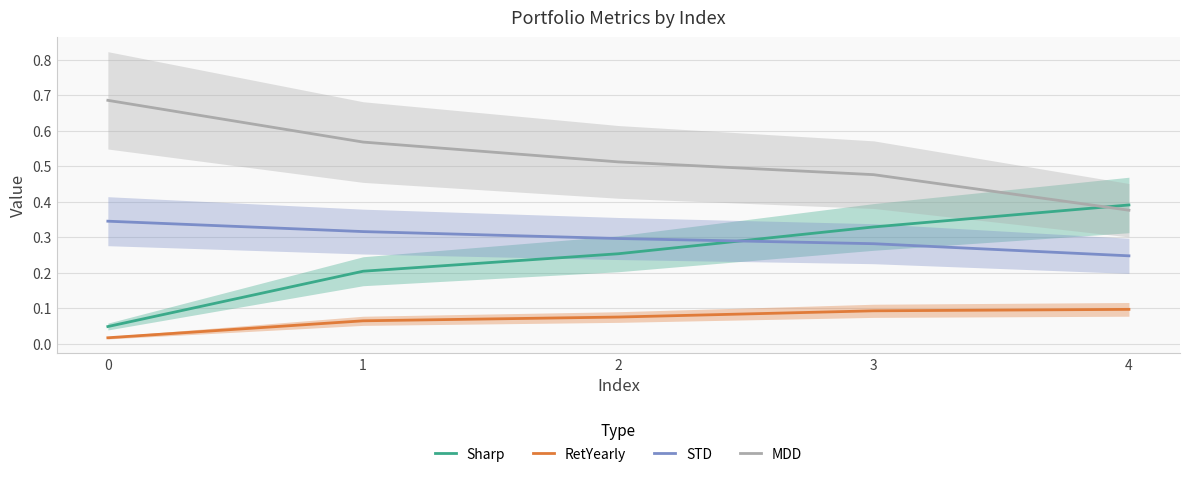

Which series has the largest range (max minus min)?

Sharp